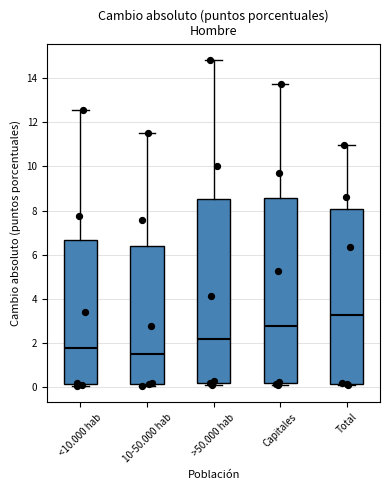

Where is the lower edge of the box for <10.000 hab on the y-axis? The values are not printed on the chart, so give them approximately, as read against the axis.

0.2